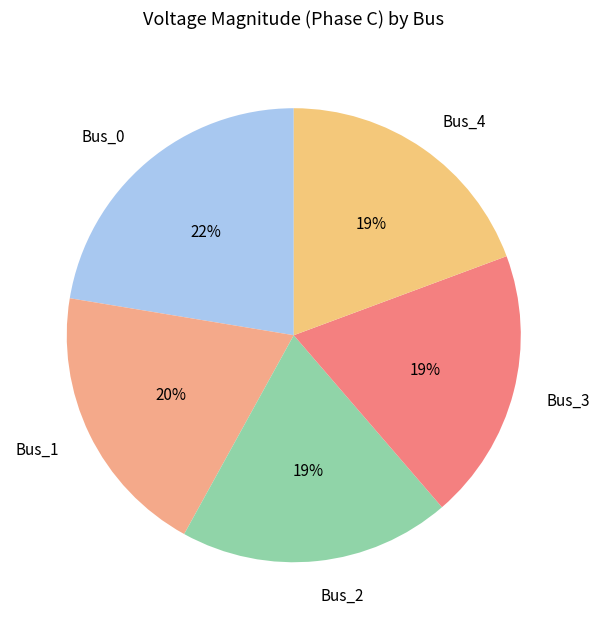

Is the sum of Bus_3 and Bus_2 greater than half?

No